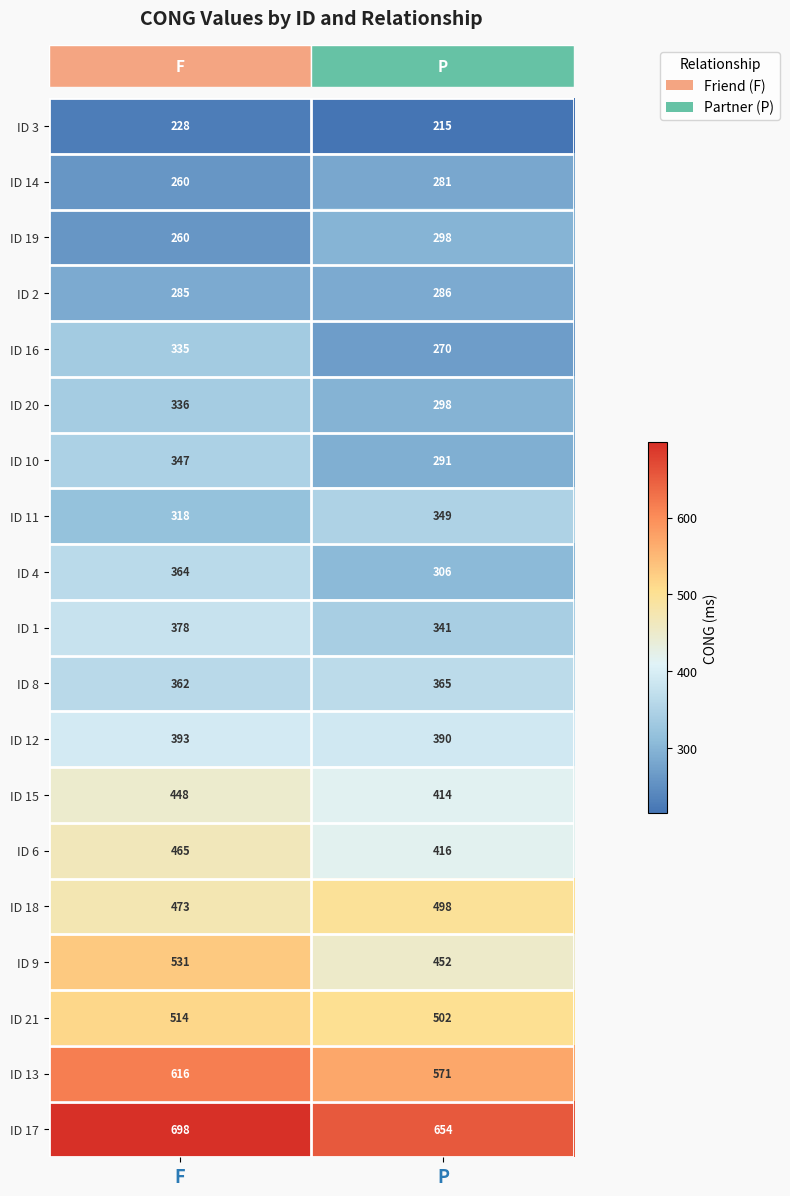

What is the sum of all ID 12 values?

783